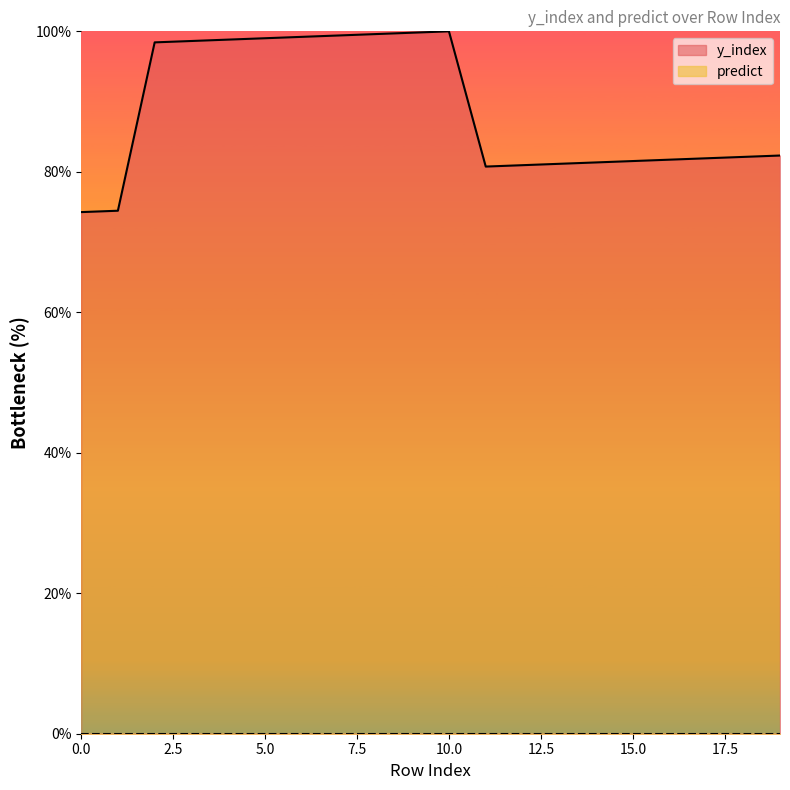

How many values are below 82?

9